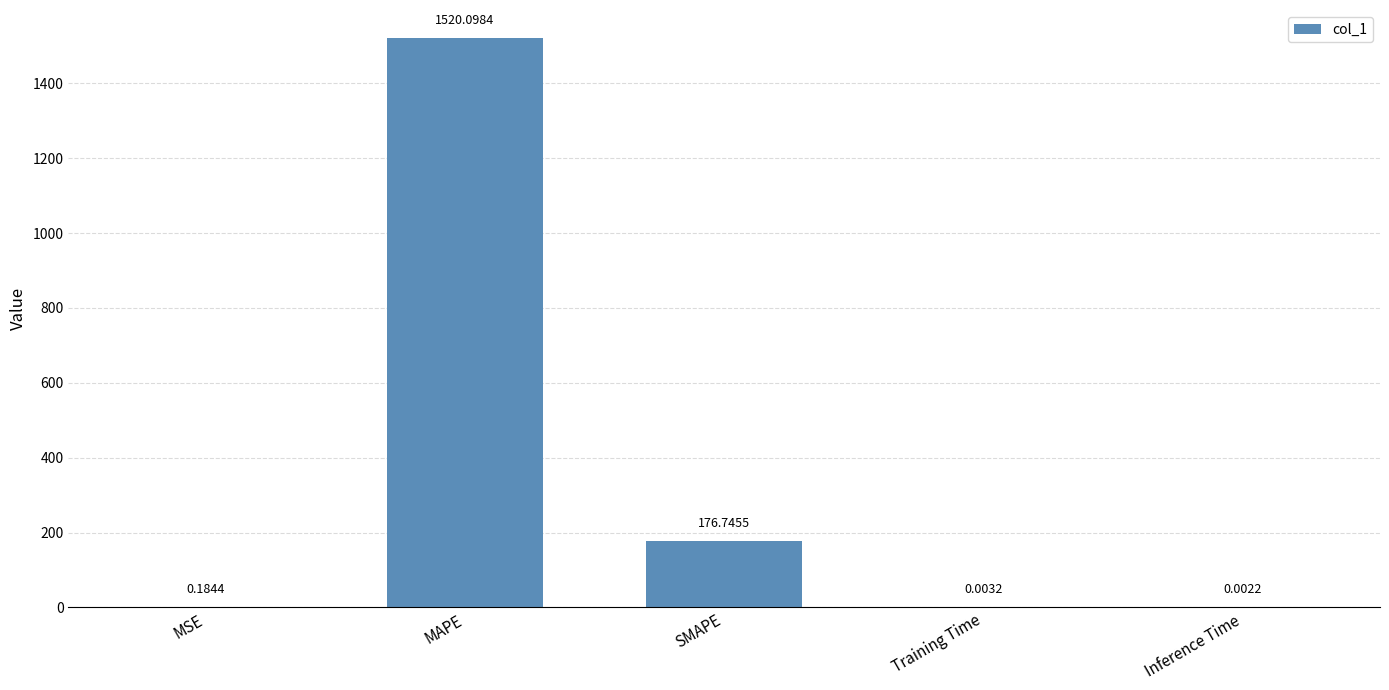

Read the value at MAPE.

1520.1